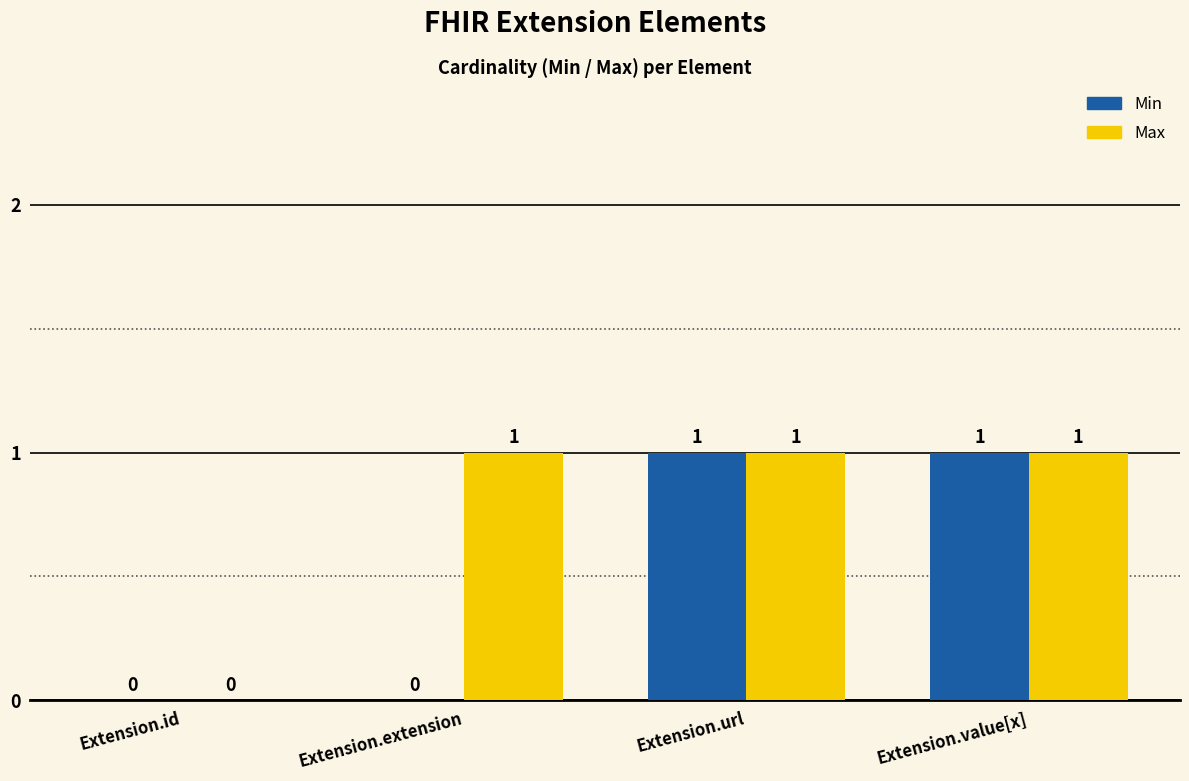

Between Extension.extension and Extension.value[x], which series saw the biggest shift?

Min